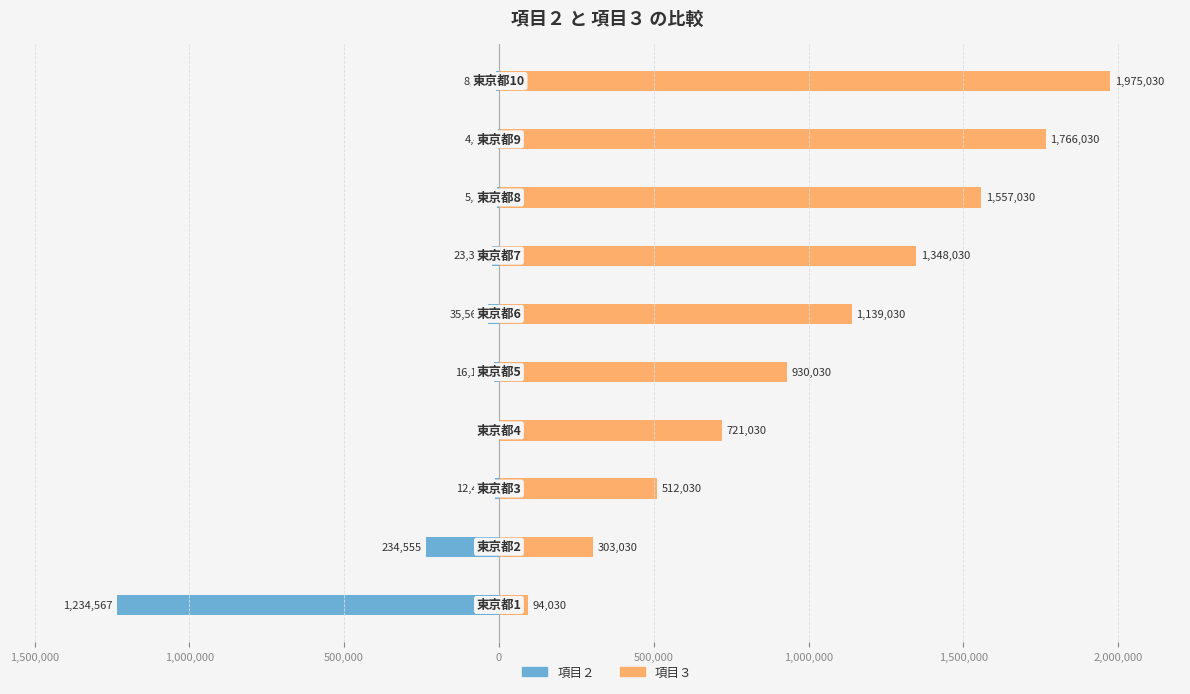

What is the sum of the 項目２ values at 500,000 and 0?

-16605